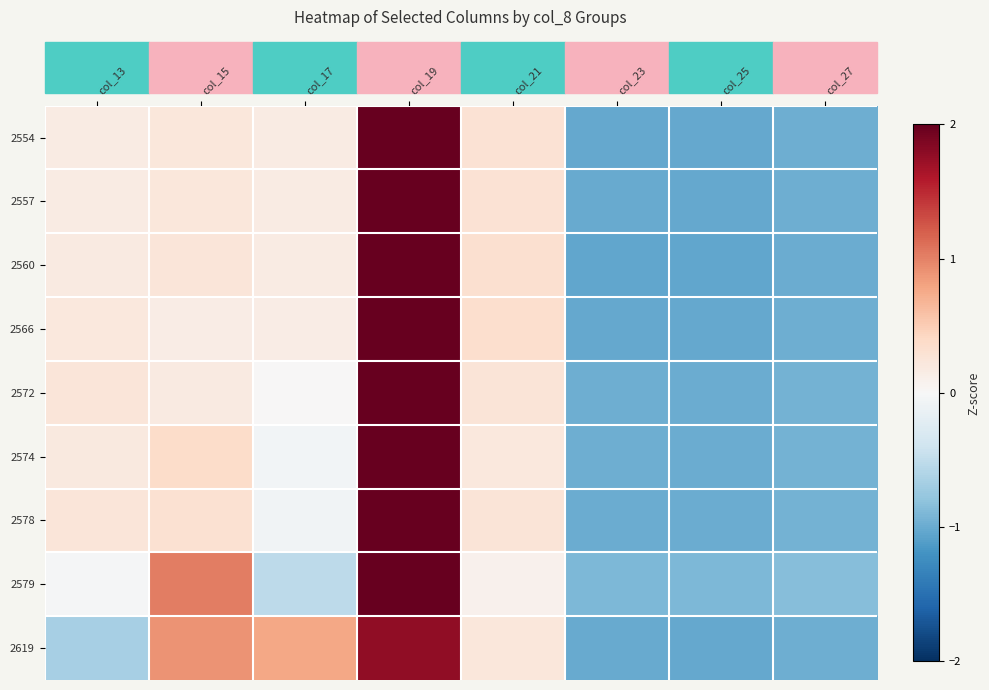

List the series in order of their peak value, highest first.

2572, 2578, 2574, 2557, 2554, 2566, 2560, 2579, 2619